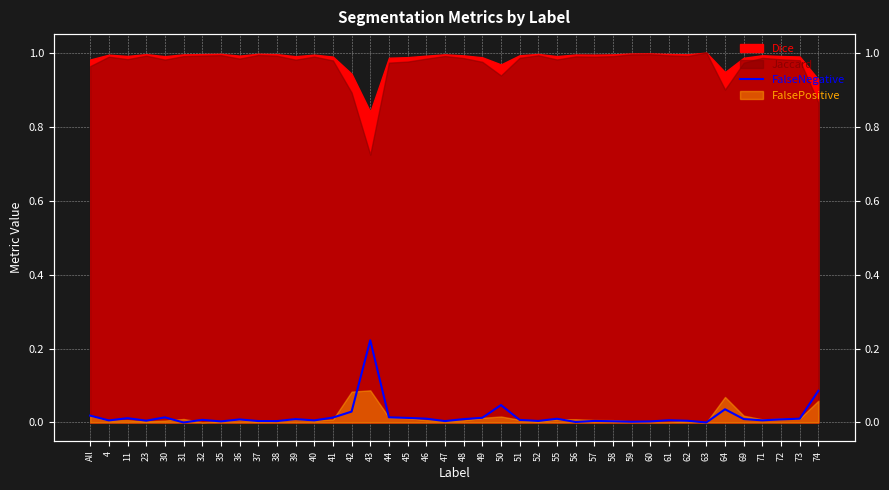

How many interior local valleys (lower than both neighbors) does the data have?

12